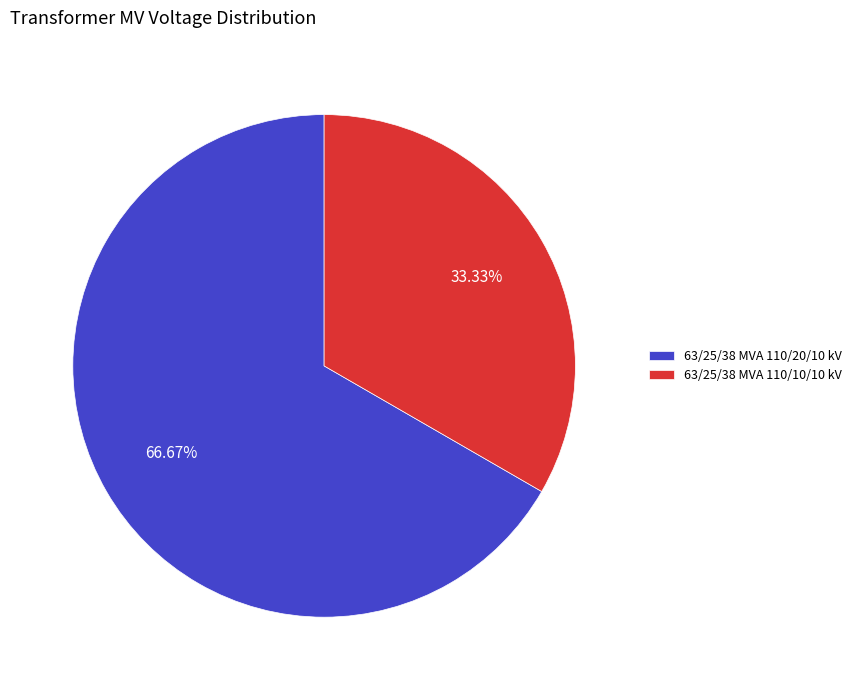

The 63/25/38 MVA 110/10/10 kV slice represents 33% of the pie. True or false?

True